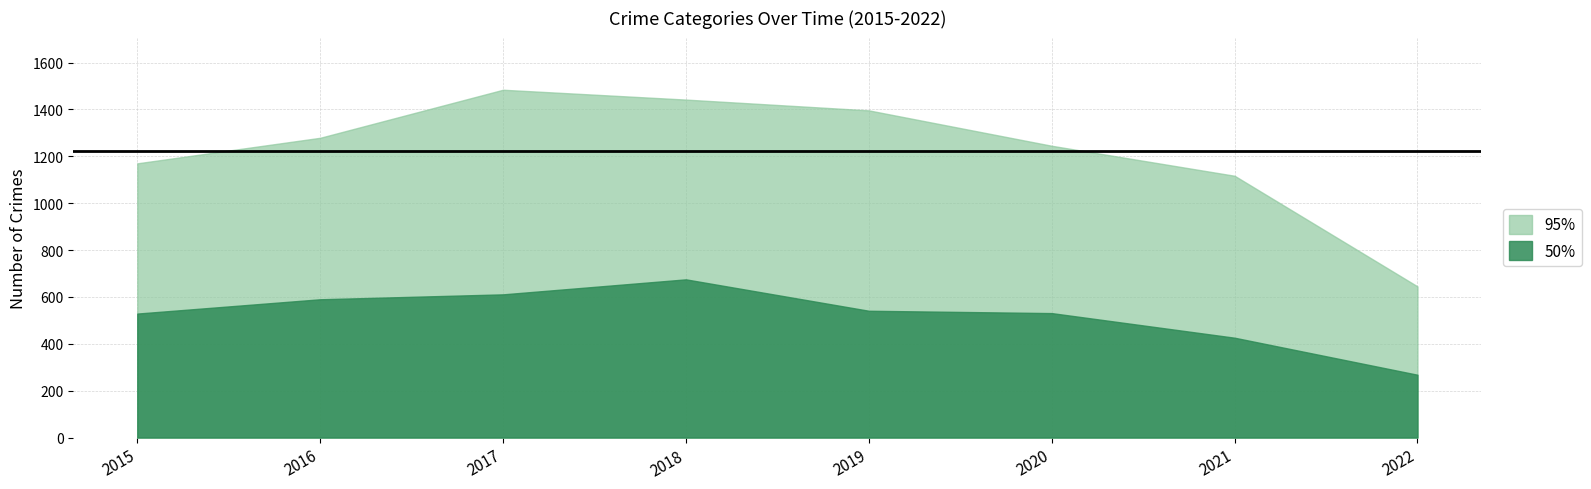

Is the value of 95% at 2016 greater than the value of 50% at 2021?

Yes